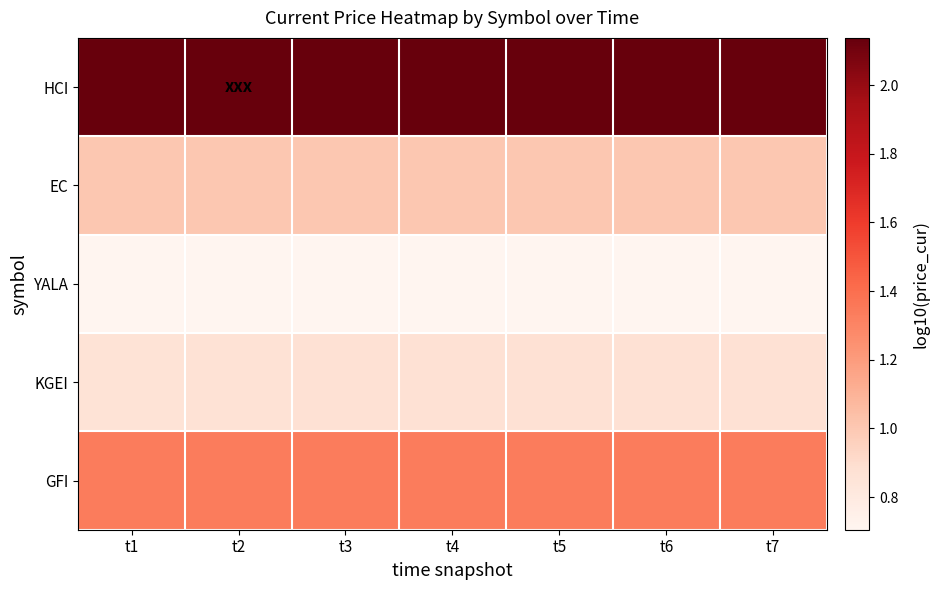

Between t1 and t2, which series saw the biggest shift?

HCI